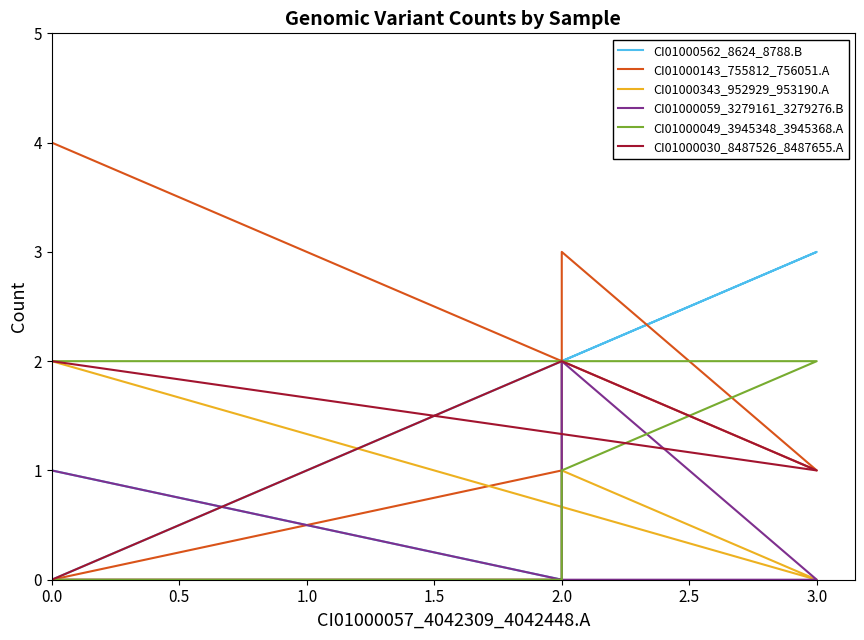

Between 2.0 and 0.0, which is larger?

2.0